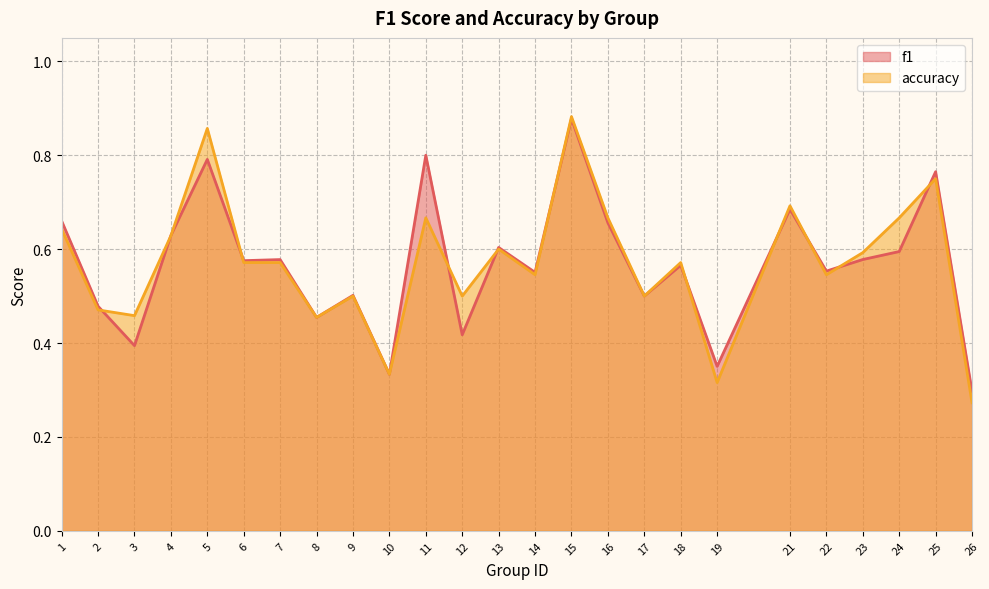

What is the value of the f1 point at the 21st from the left?

0.6